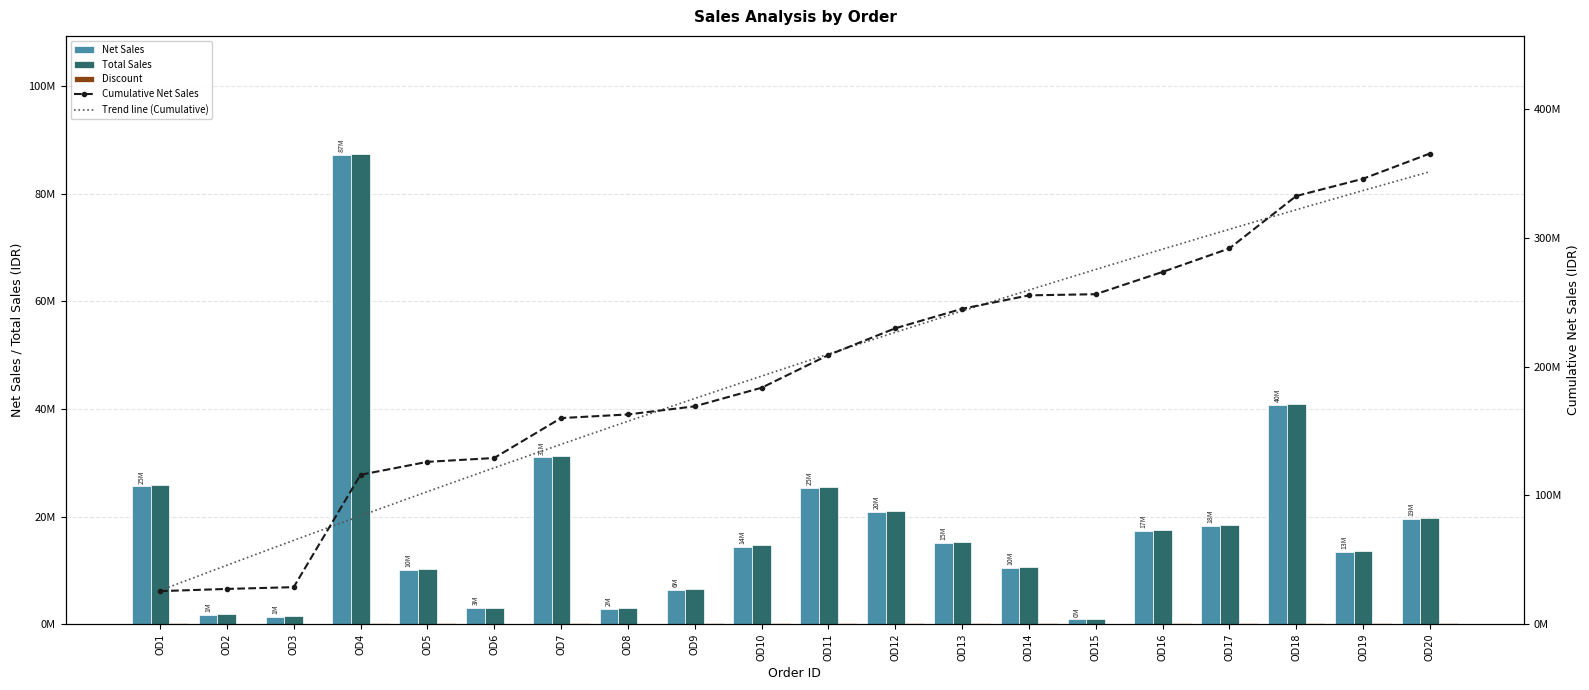

How many values in the Net Sales series are below 15145000?

10